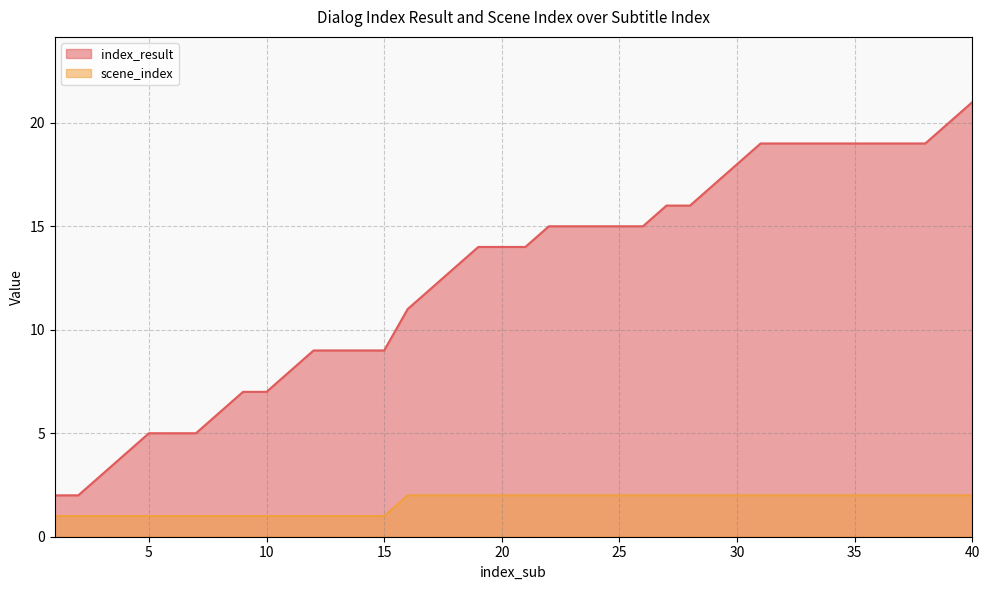

Count the number of categories in the chart.

40